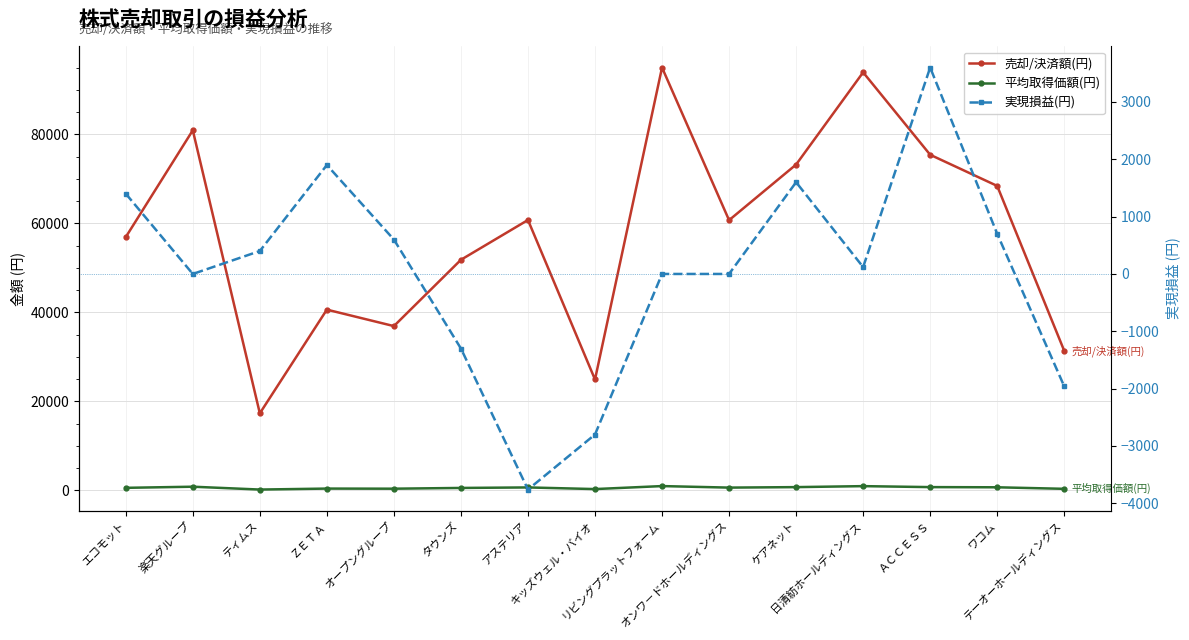

How many lines are shown in the chart?

3